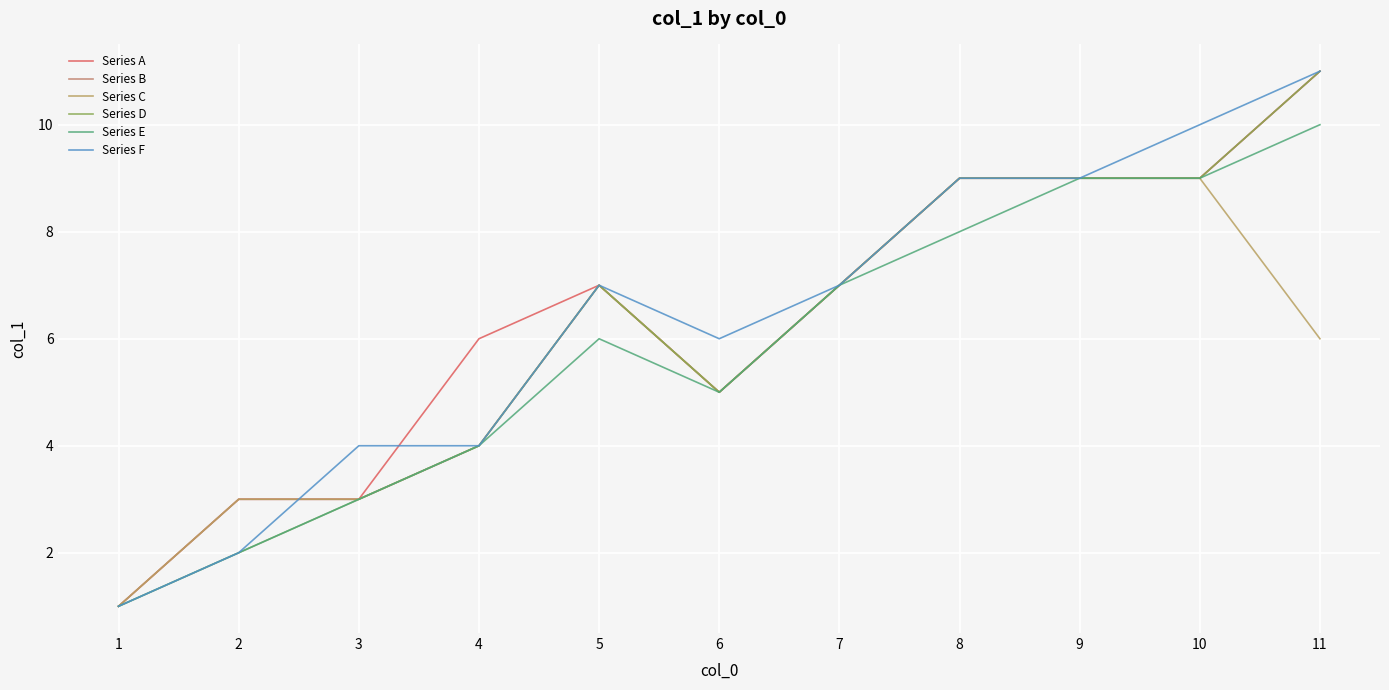

How many lines are shown in the chart?

6